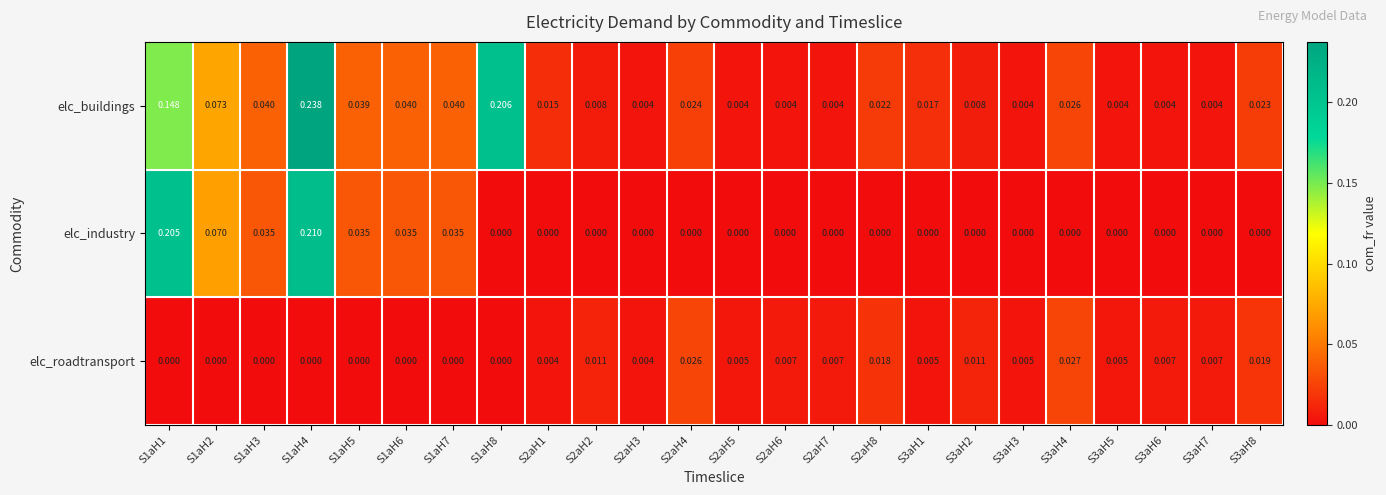

Rank the series by their average value, from highest to lowest.

elc_buildings, elc_industry, elc_roadtransport